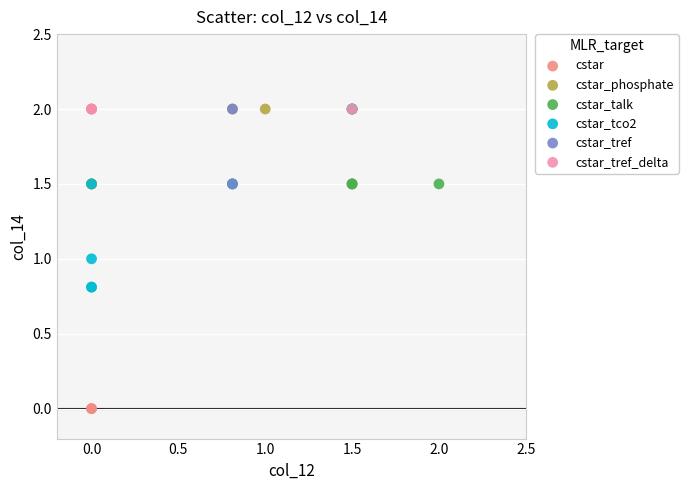

What are all the series names shown in the legend?

cstar, cstar_phosphate, cstar_talk, cstar_tco2, cstar_tref, cstar_tref_delta